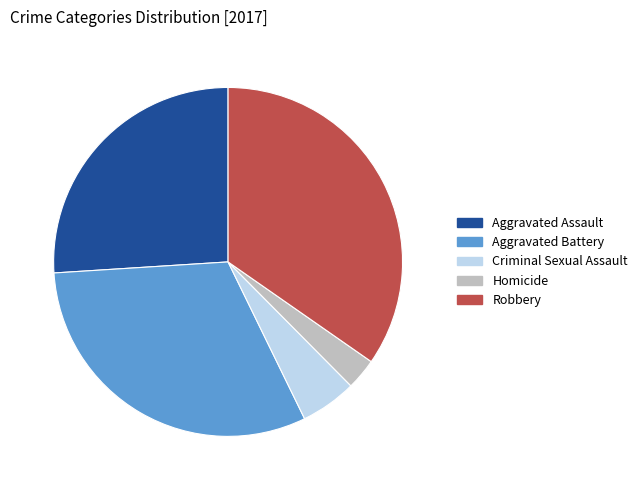

Does Homicide represent more than half of the total?

No